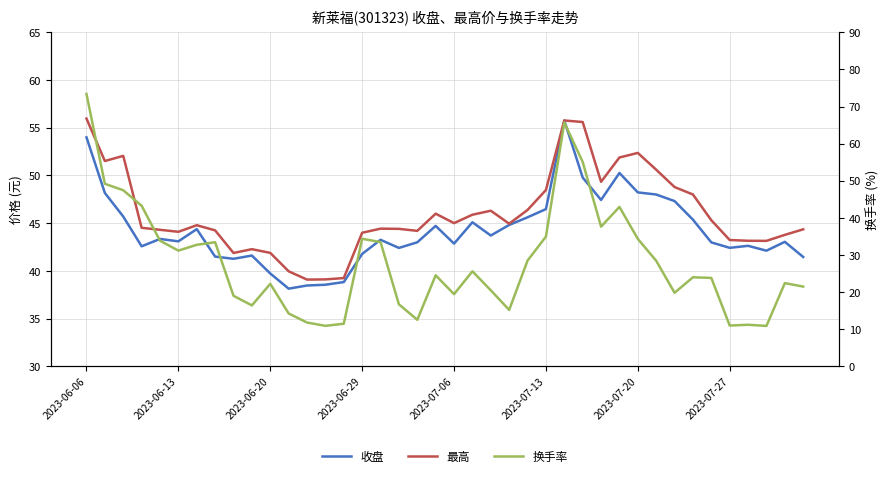

What are all the series names shown in the legend?

收盘, 最高, 换手率